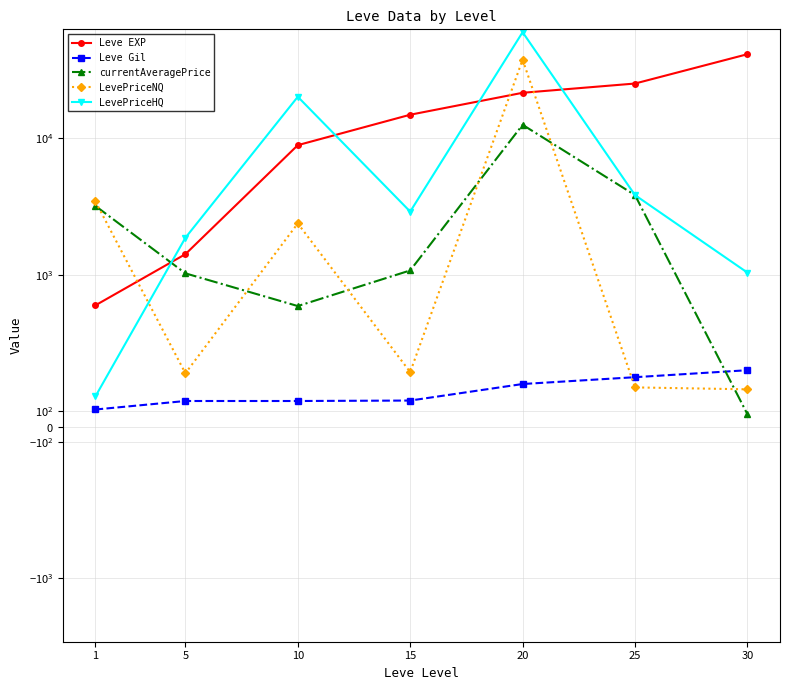

Reading left to right, what are all the values shown in this chart?

Leve EXP: 800.0	1420.0	8930.0	14920.0	21600.0	25250.0	41410.0
Leve Gil: 113.0	169.0	169.0	172.0	281.0	326.0	372.0
currentAveragePrice: 3202.5	1027.6	795.0	1079.4	12587.5	3845.0	82.0
LevePriceNQ: 3452.8	351.8	2385.0	359.5	37762.5	258.7	246.0
LevePriceHQ: 200.0	1872.2	20198.2	2911.7	60000.0	3845.0	1040.6